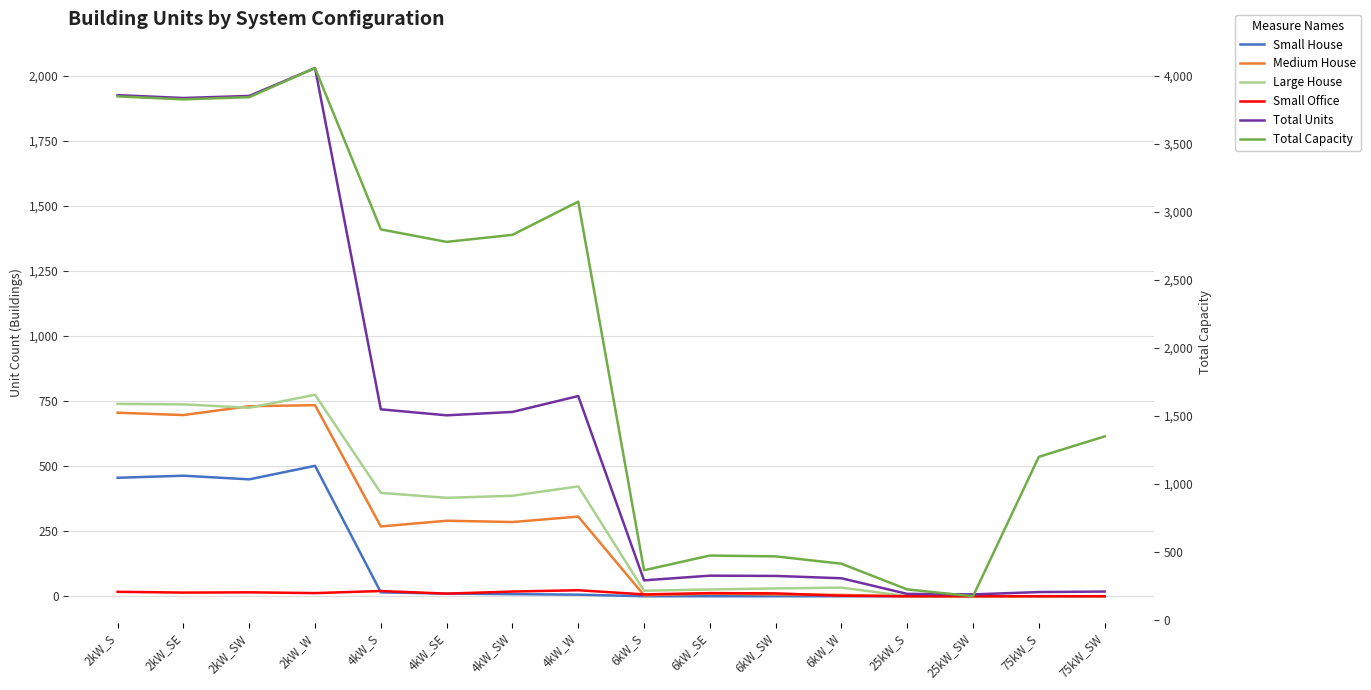

What position from the left is 25kW_SW?

14